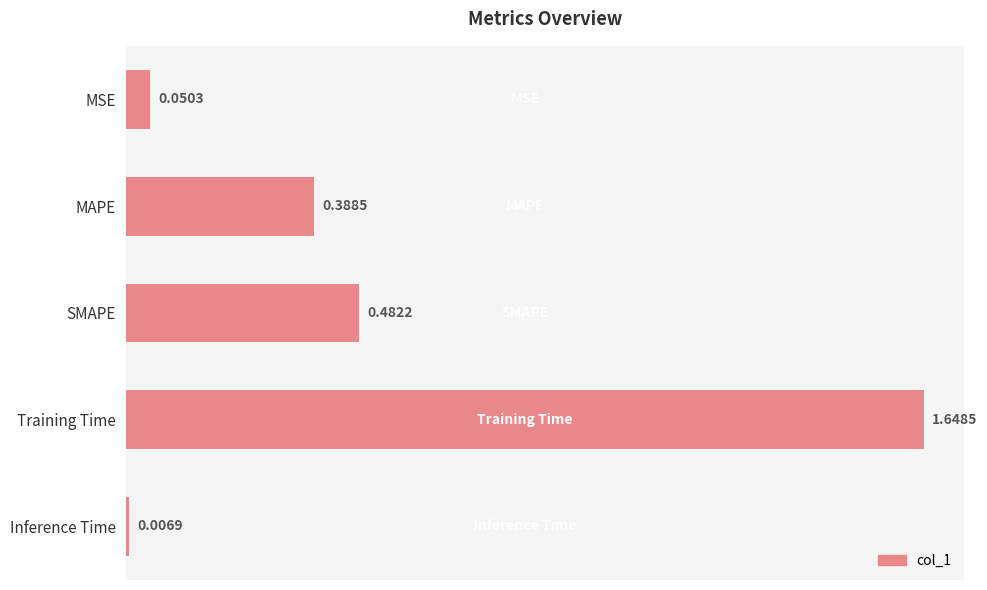

Which has a higher value, Inference Time or Training Time?

Training Time